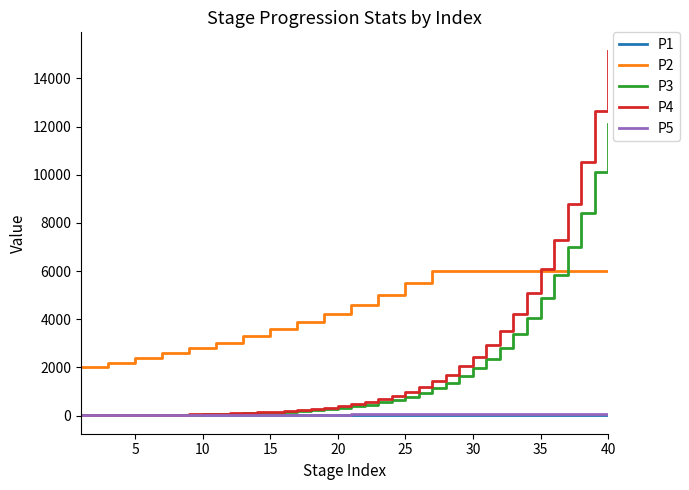

Which series has the largest total across all categories?

P2